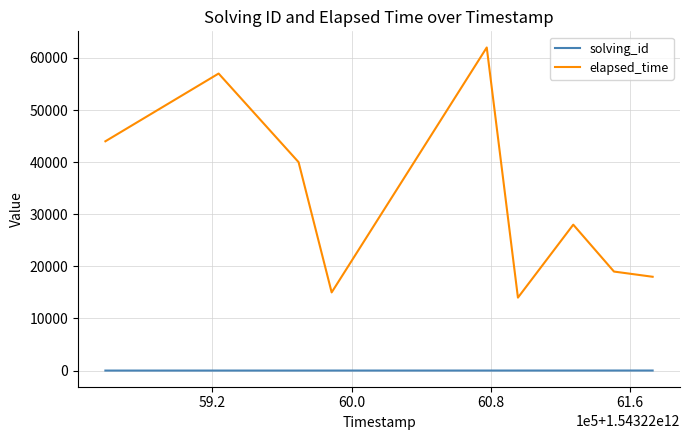

Which series has the largest range (max minus min)?

elapsed_time